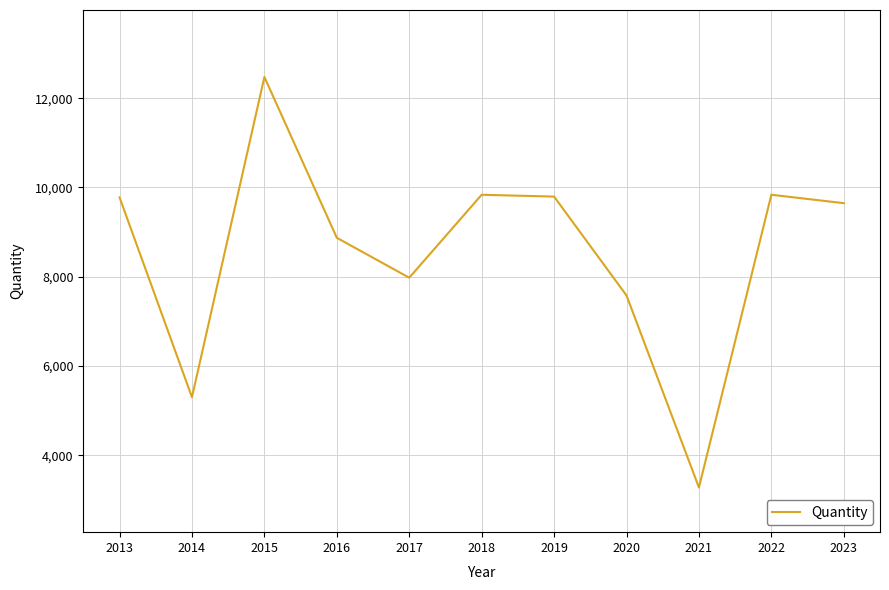

Read the value at 2015.

12476